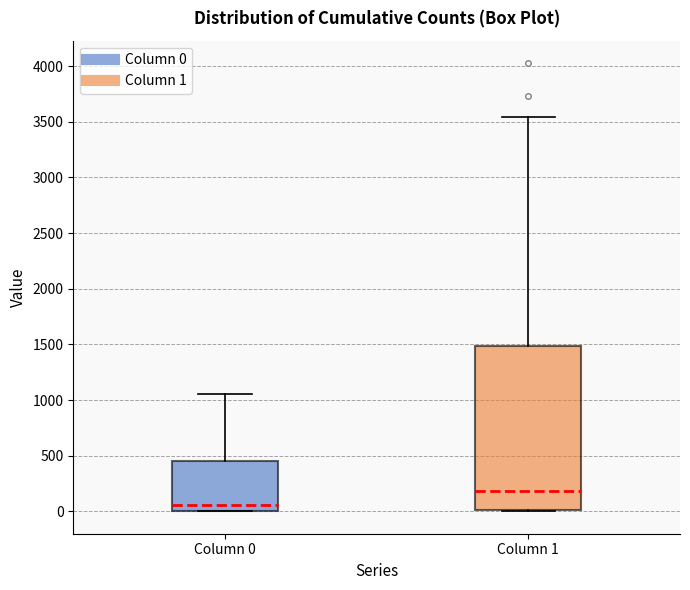

Which box is the tallest, from its lower edge to its upper edge?

Column 1